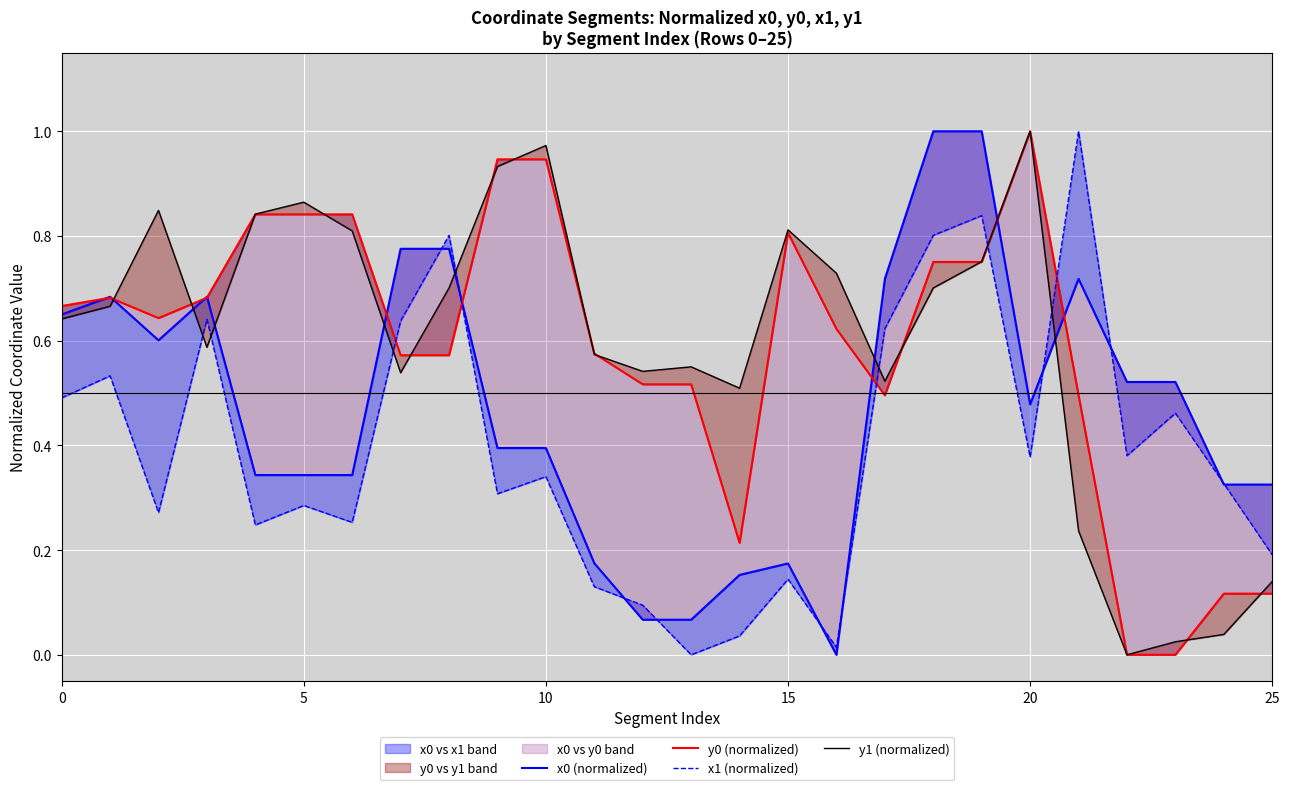

Where is x0 (normalized) nearest to the value 0?

16